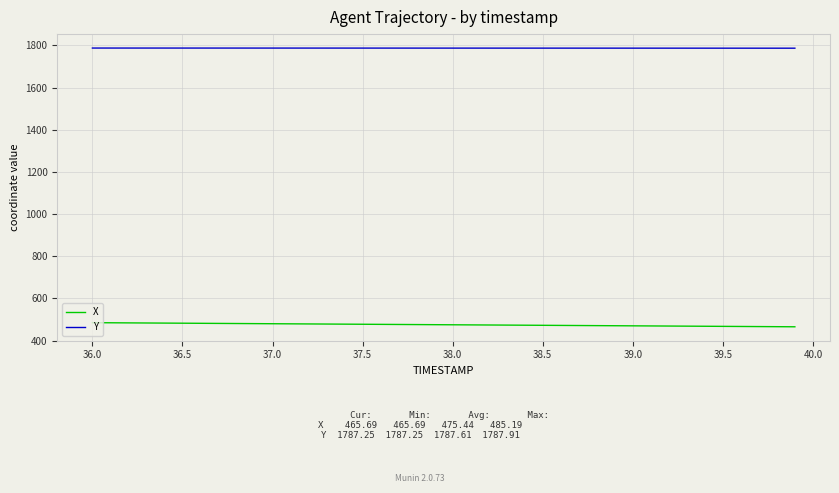

True or false: Y and X intersect in this chart.

False